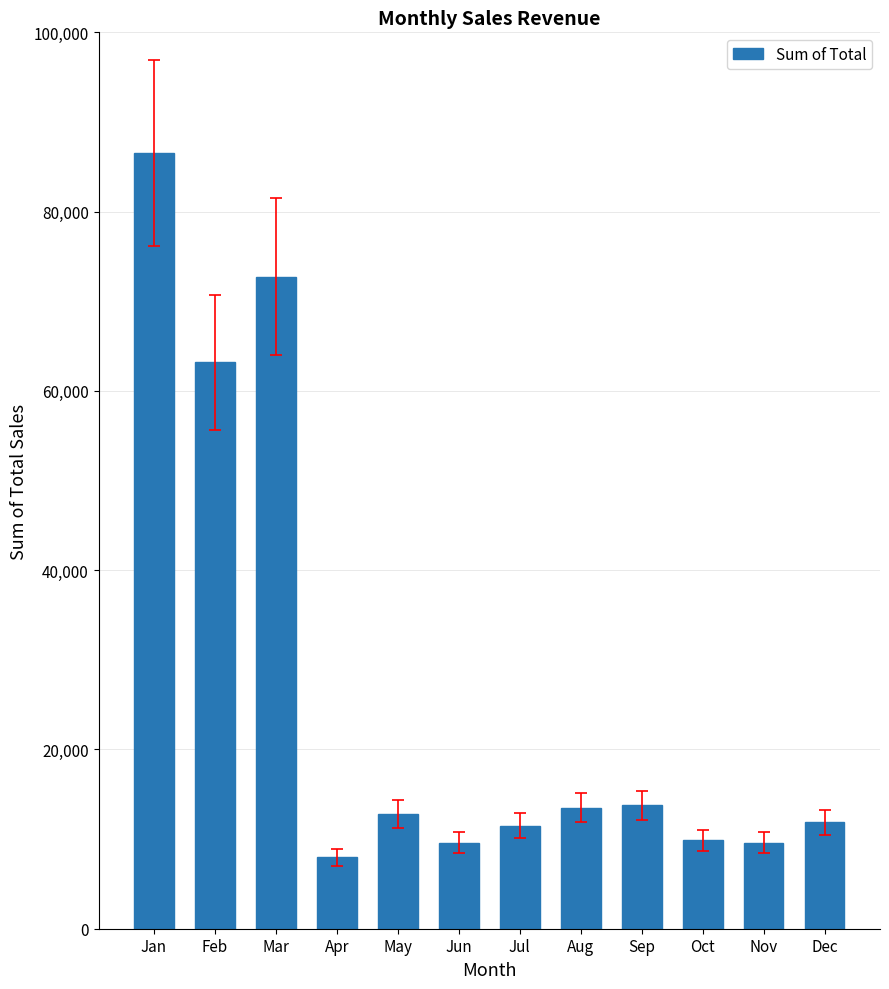

What is the value of the 2nd bar from the left?

63169.7